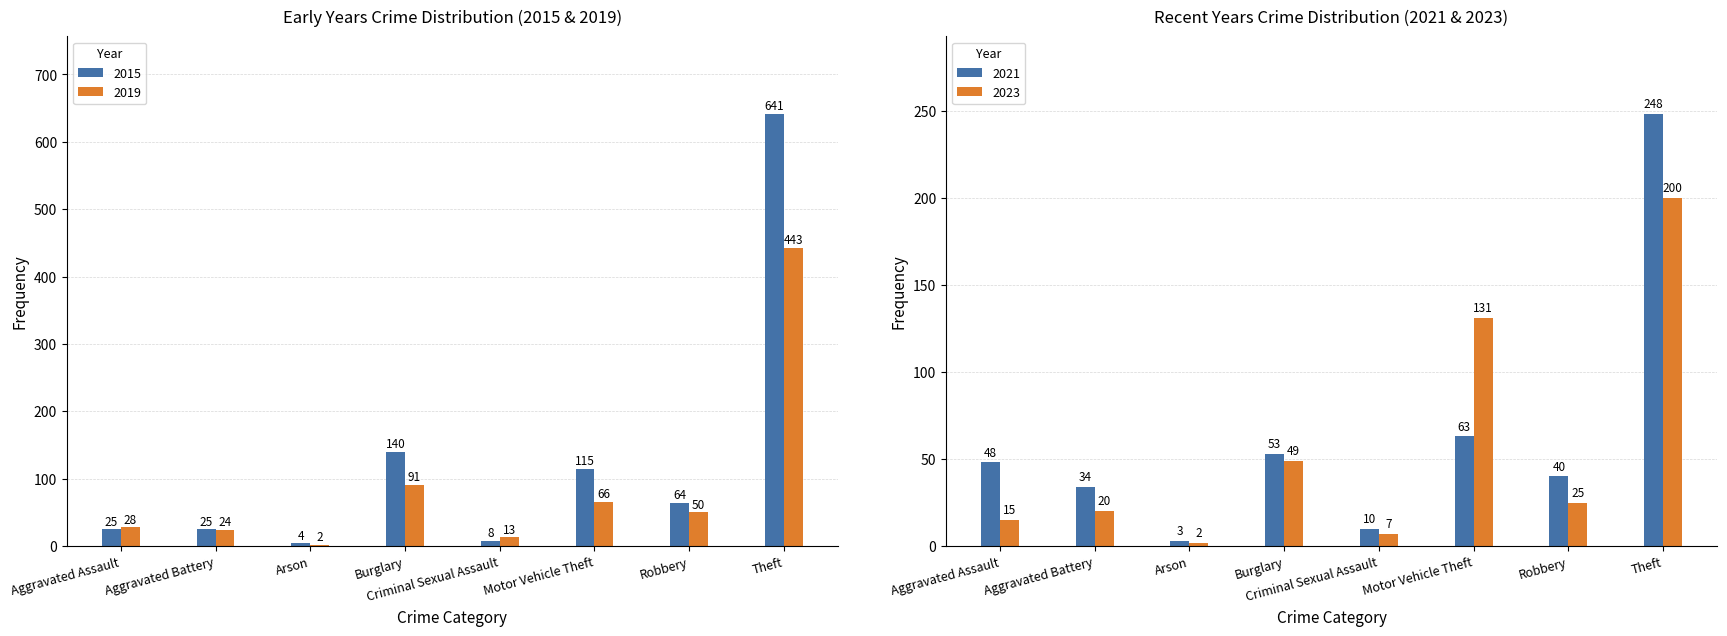

Are the bars horizontal?

No